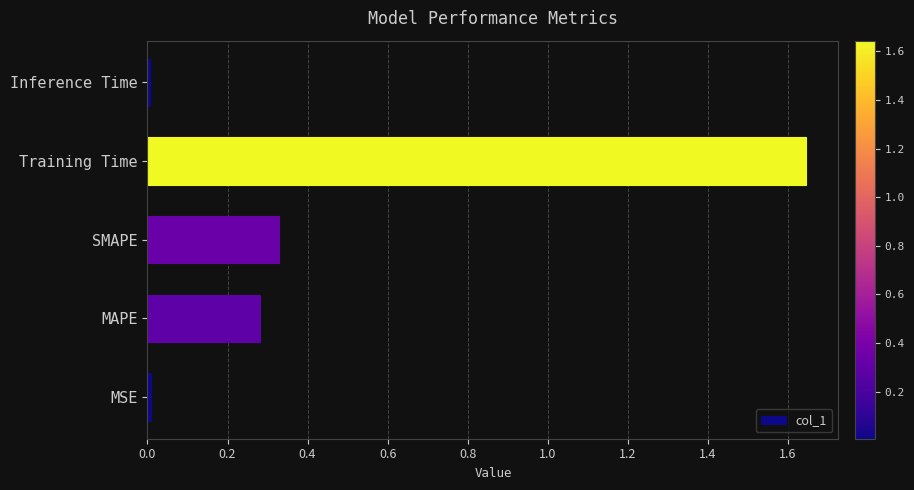

Are the bars grouped side by side (vs. stacked)?

No